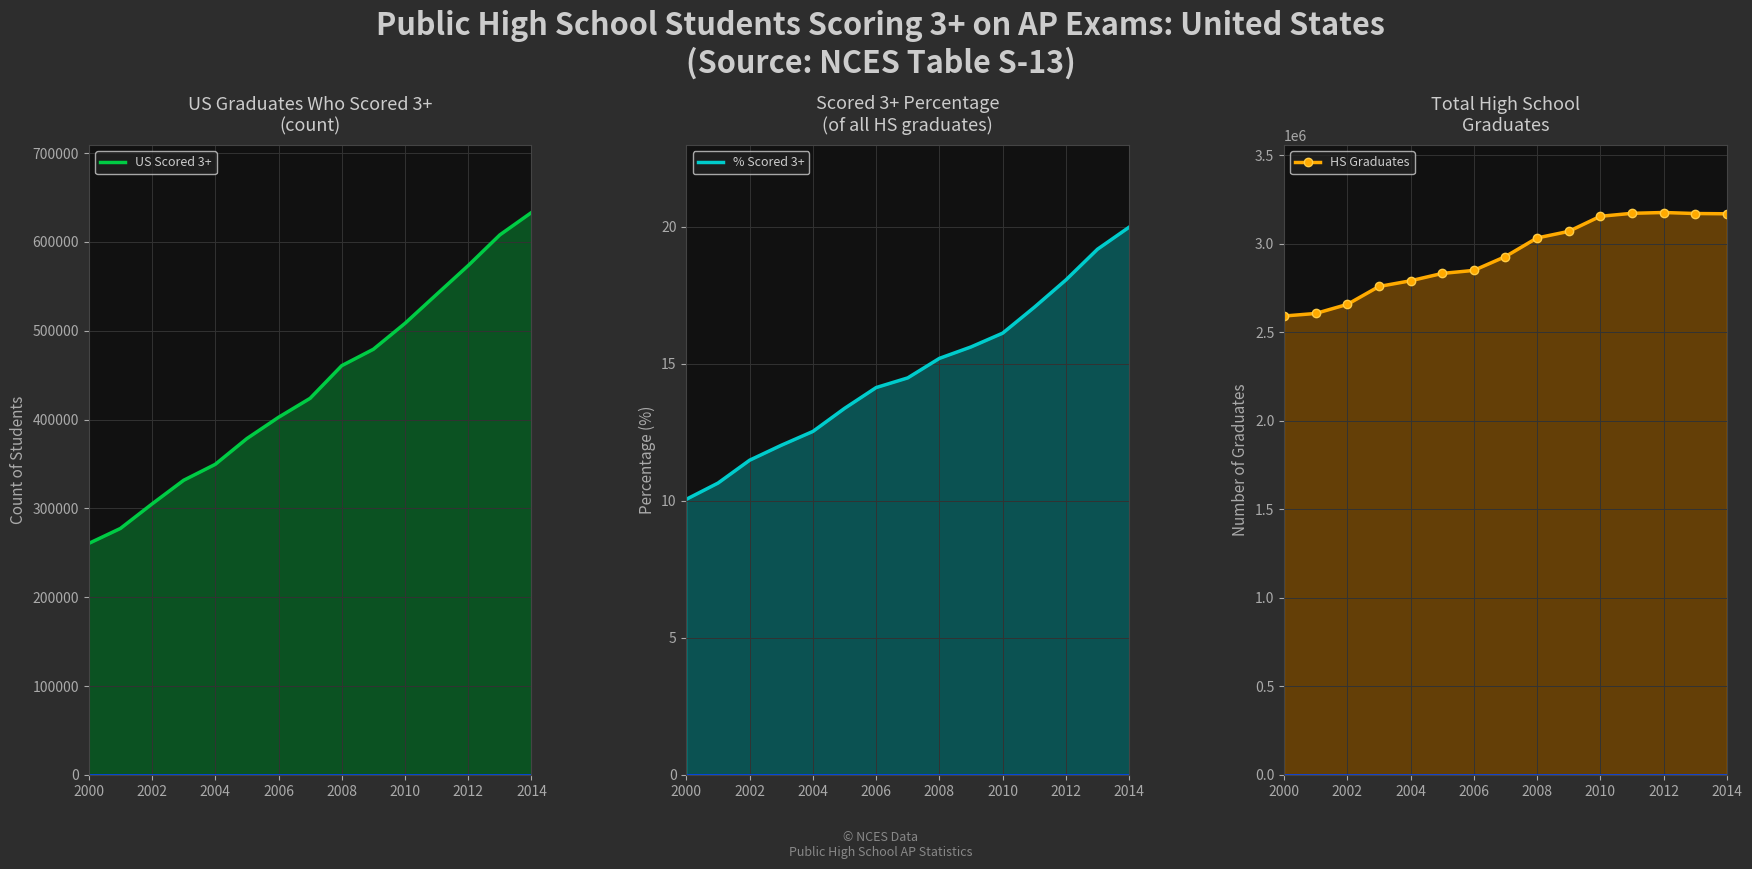

How many lines are shown in the chart?

3